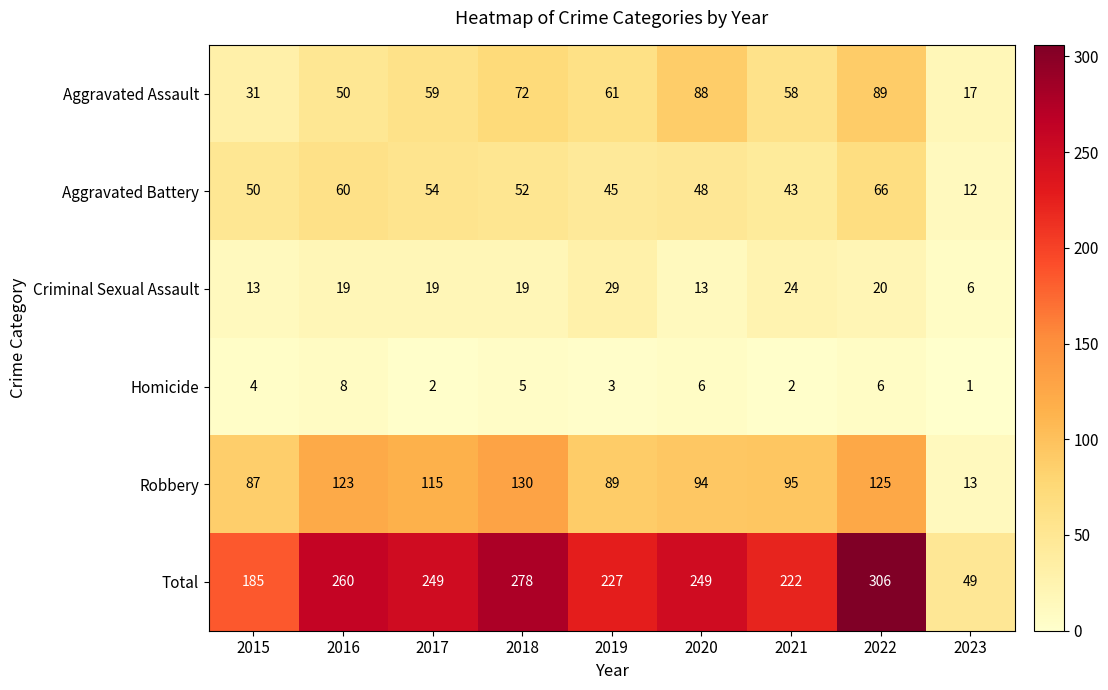

True or false: Robbery has a value of 123 at 2016.

True